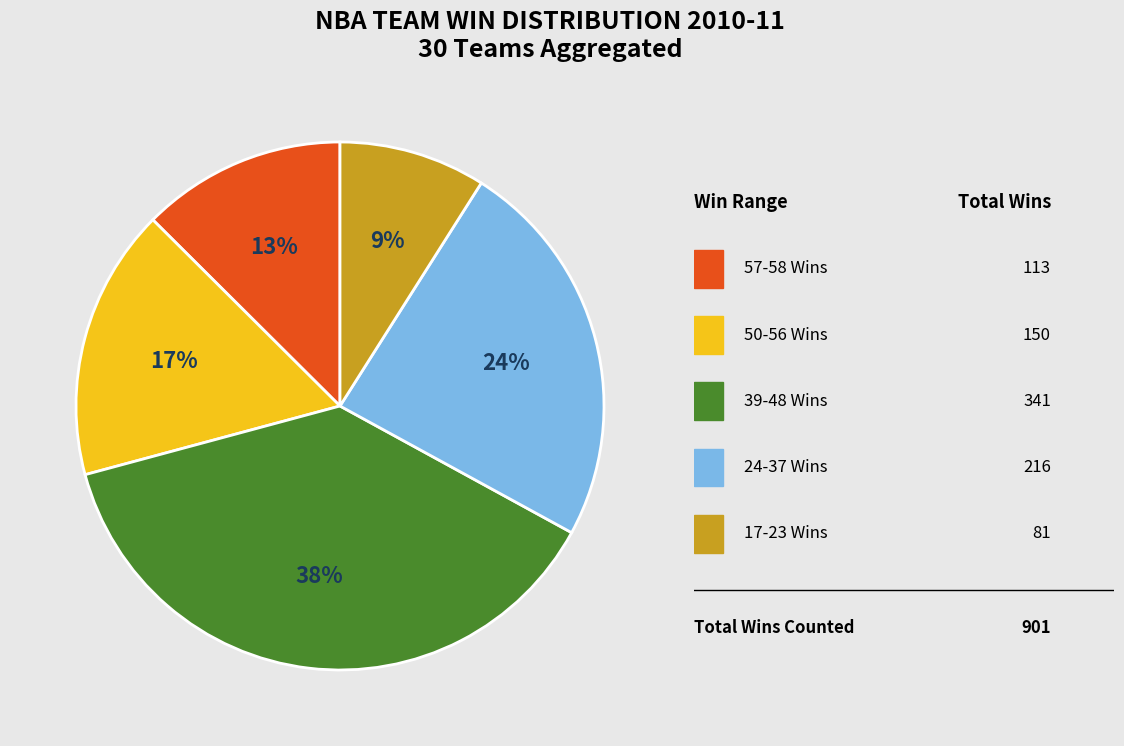

To the nearest percent, what is the average slice percentage?

20%